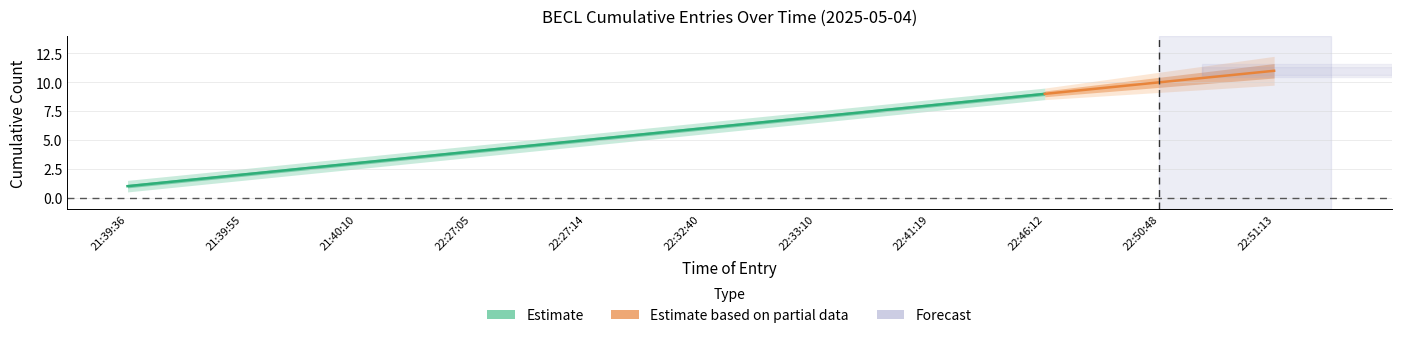

Where is Cumulative Entries Upper nearest to the value 6?

22:27:14